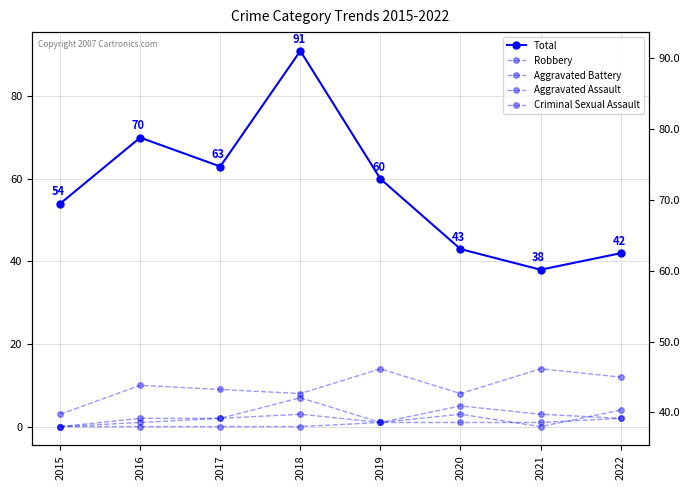

Which series has the largest range (max minus min)?

Total